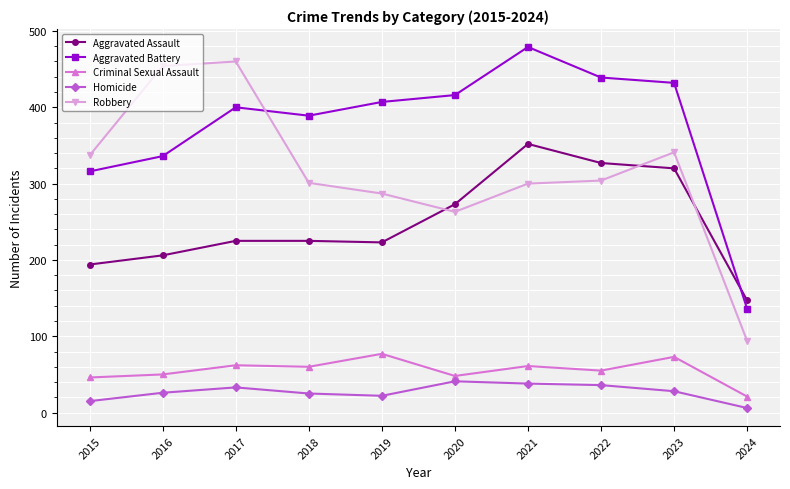

What are all the series names shown in the legend?

Aggravated Assault, Aggravated Battery, Criminal Sexual Assault, Homicide, Robbery